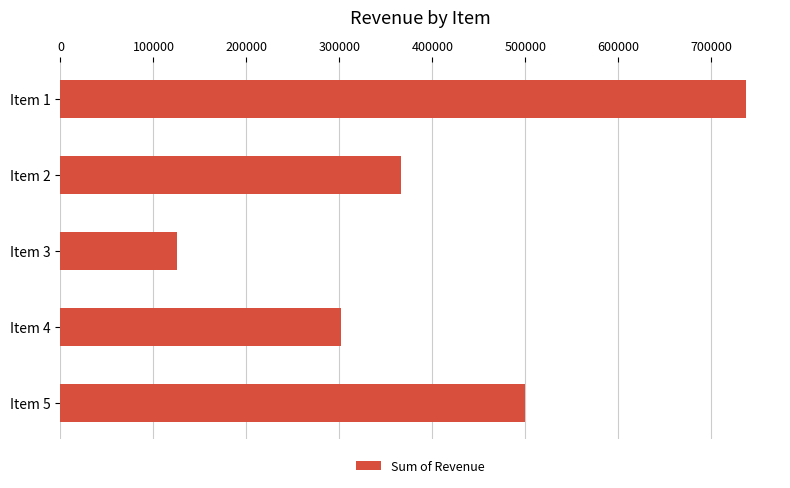

Reading top to bottom, extract all data points from this chart.

736953	365762	124890	301305	499681